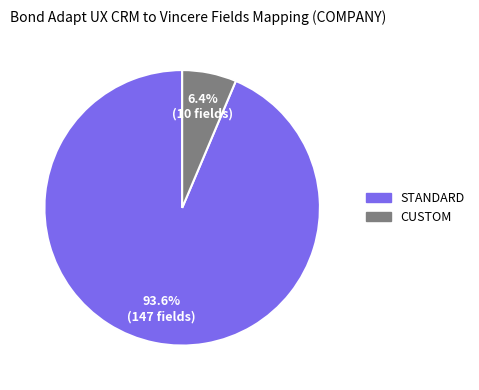

To the nearest percent, what portion does CUSTOM represent?

6%